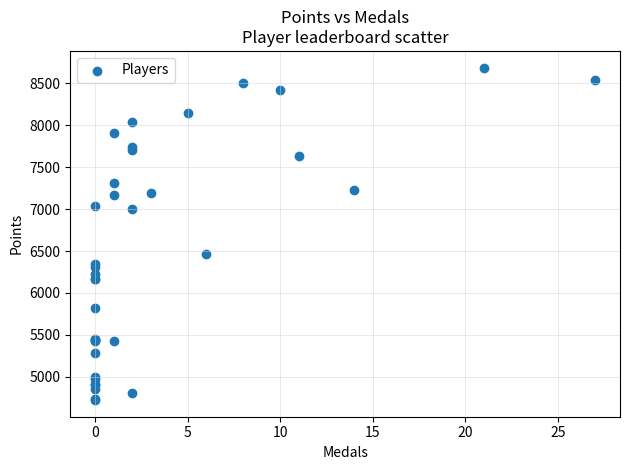

What Y value in the scatter plot is closest to 6705?

6464